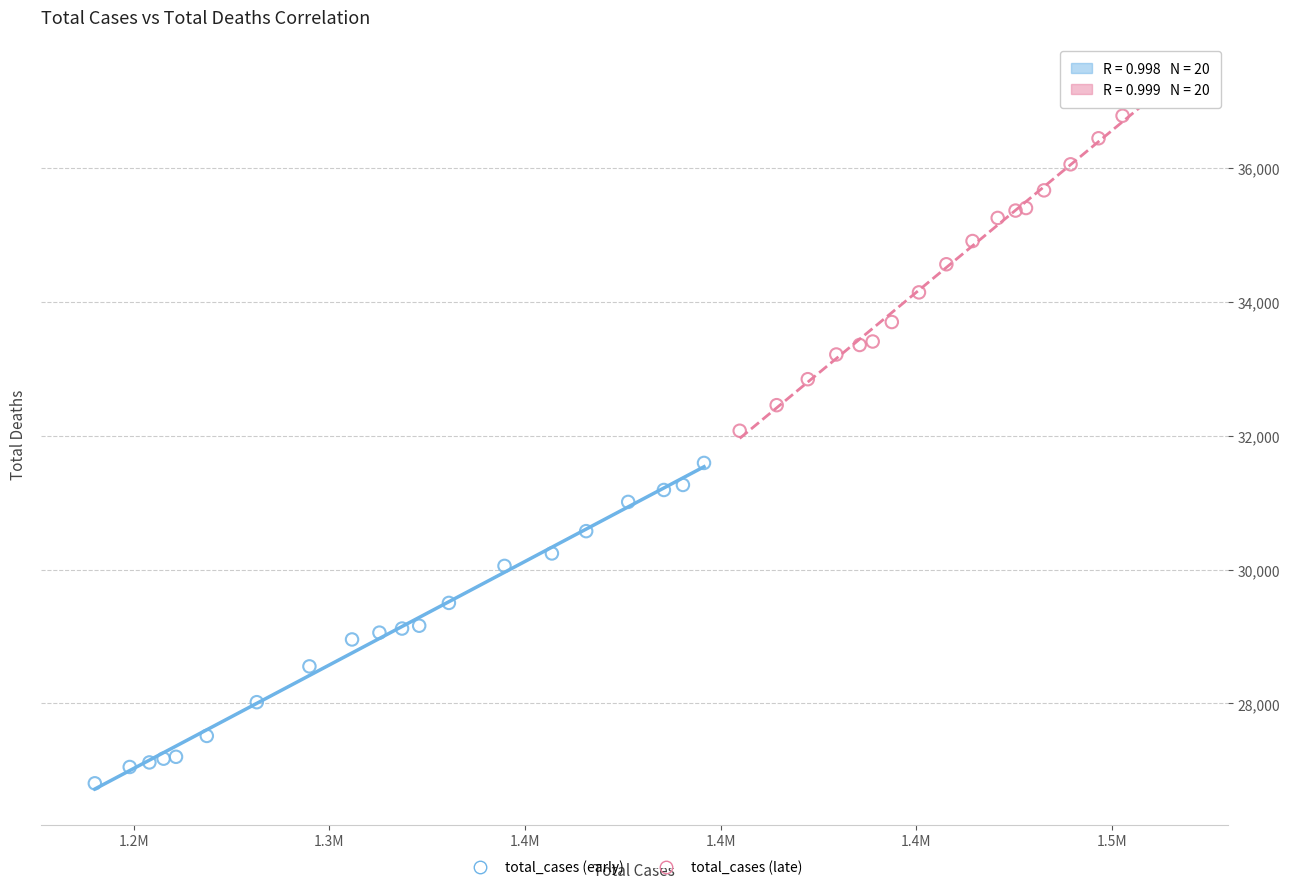

Which series has the largest Y range (max minus min)?

total_cases (late)